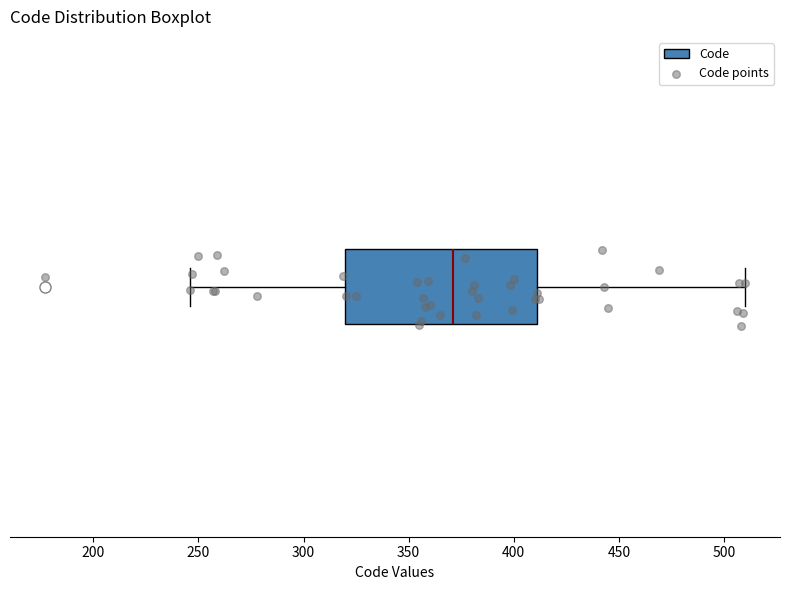

Transcribe this box plot: give where the median line is, the range the box spans, and where the two whiskers end, as read against the x-axis. The values are not printed on the chart, so give them approximately, as read against the axis.

median 370, box 320 to 410, whiskers 245 to 510